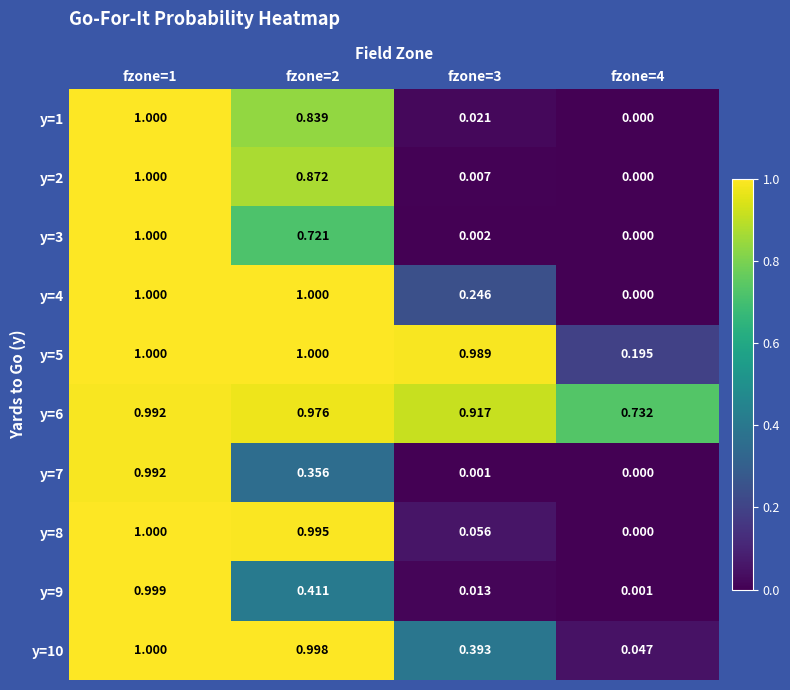

Is the value of y=9 at fzone=4 greater than the value of y=6 at fzone=1?

No